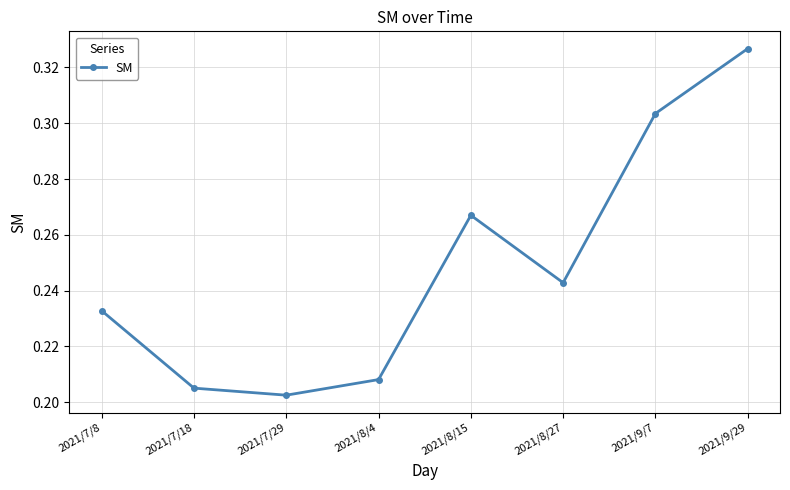

Which label corresponds to the largest value in the chart?

2021/9/29